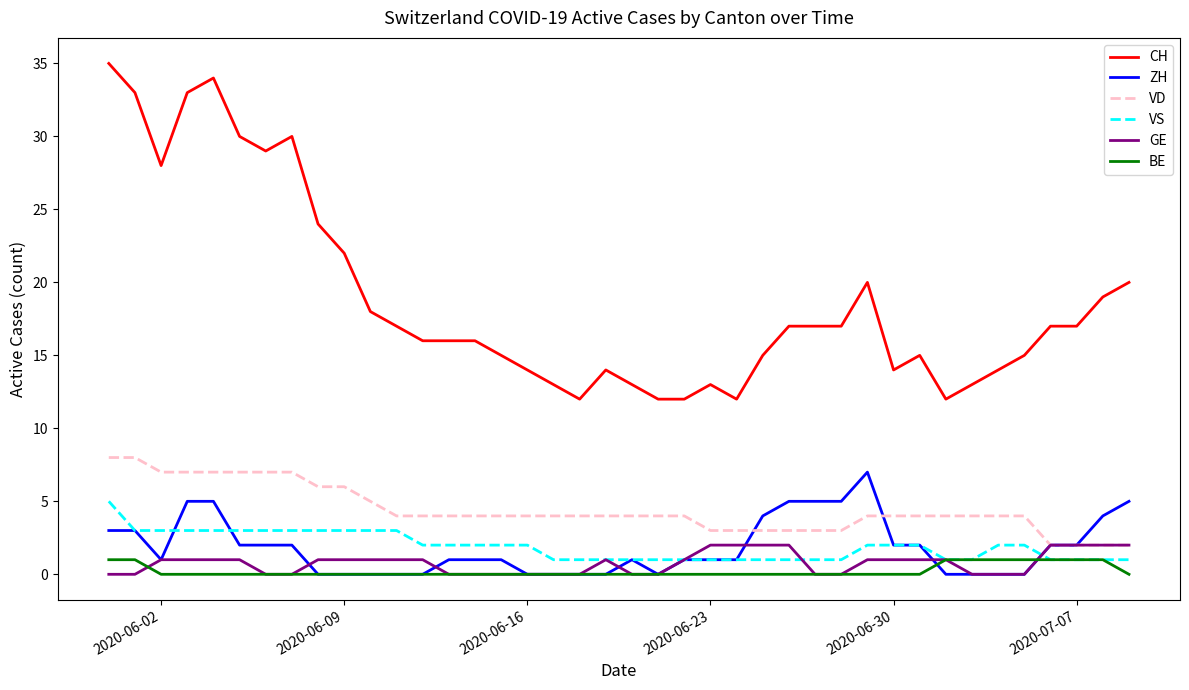

How many lines are shown in the chart?

6